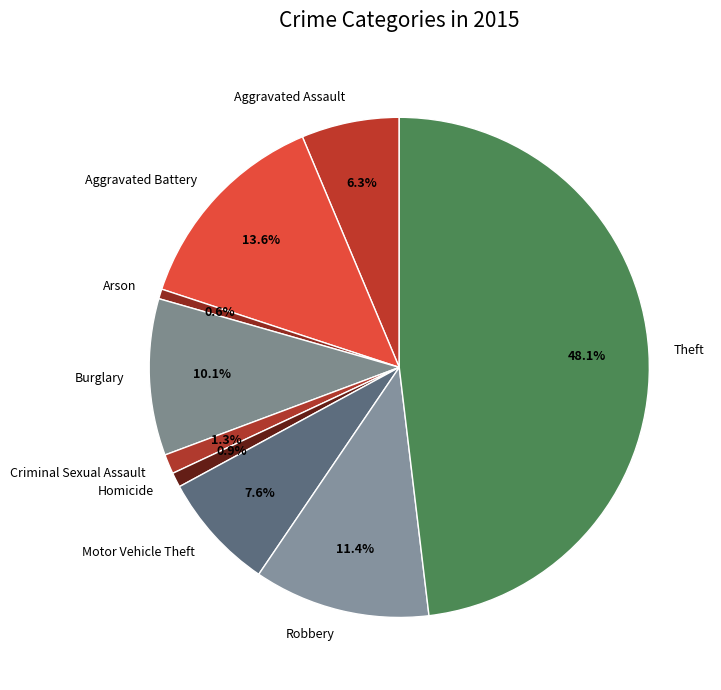

To the nearest percent, what is the average slice percentage?

11%